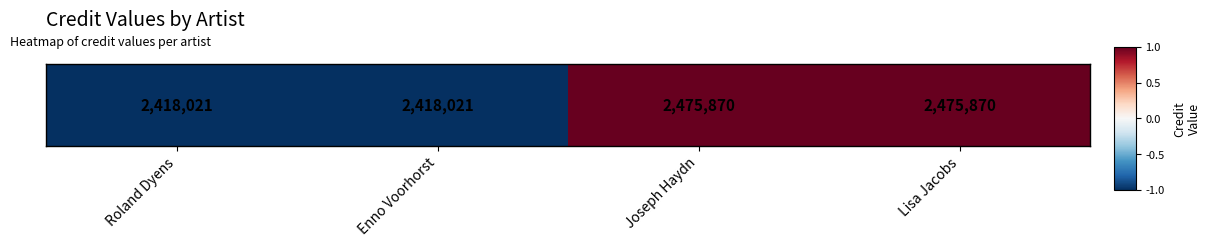

The value at Lisa Jacobs is 1. True or false?

True